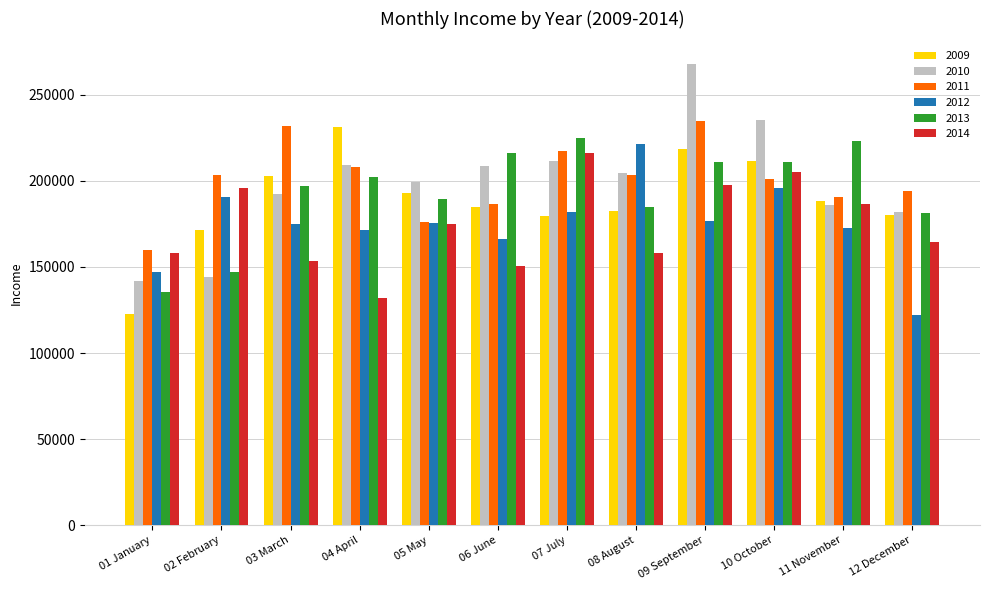

How many values in the 2012 series are below 175477?

6